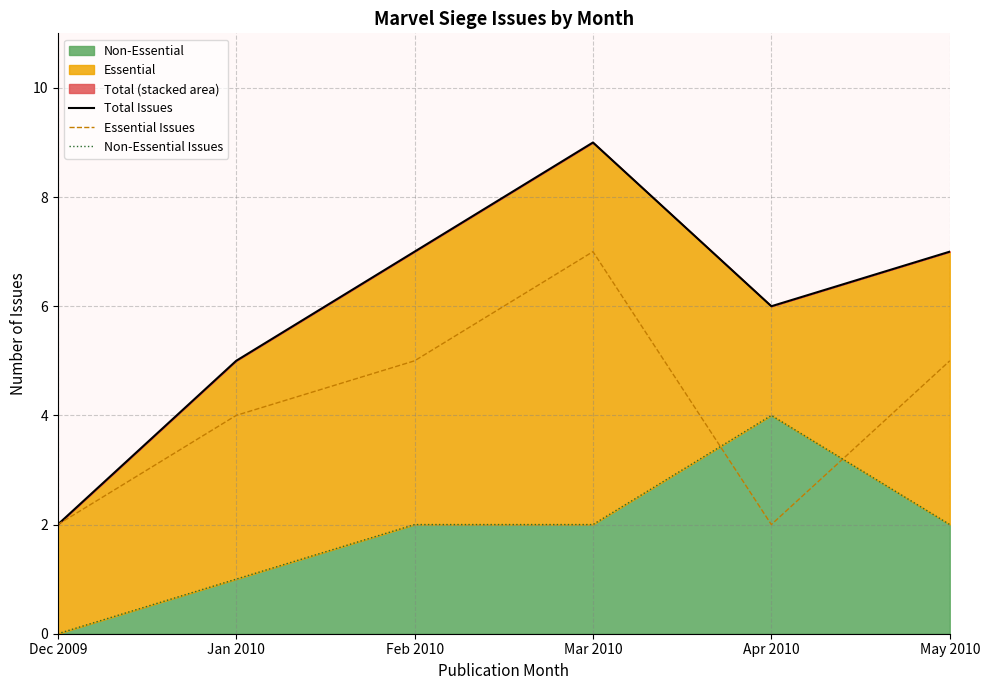

Is it true that Essential Issues equals 8 at Feb 2010?

False